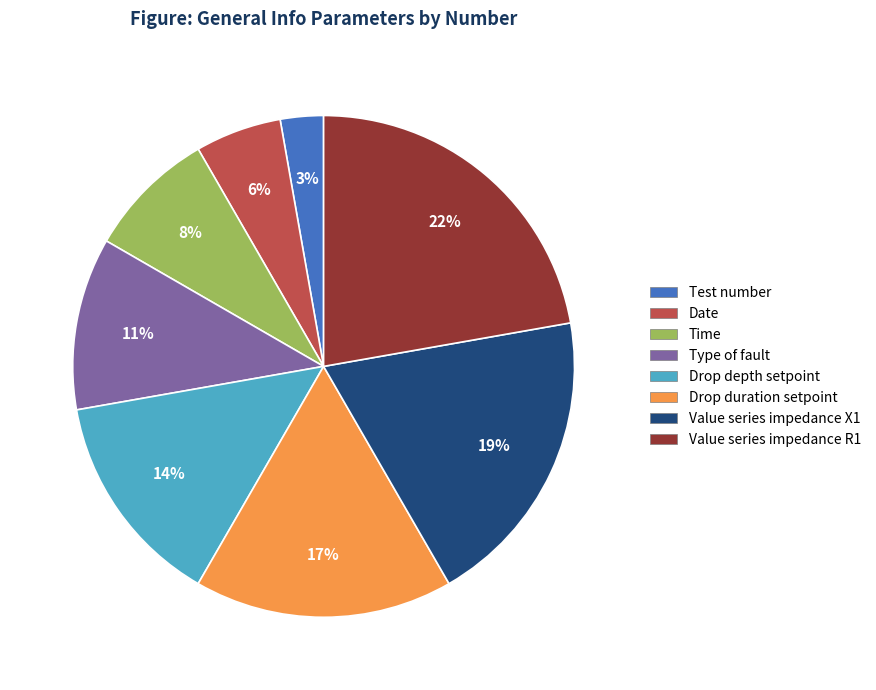

To the nearest percent, what is the average slice percentage?

12%